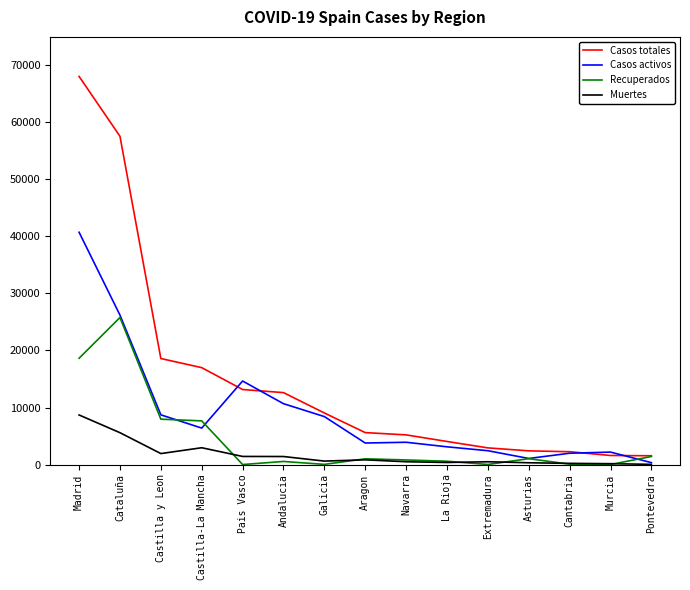

What is the maximum value shown in the chart?

68066